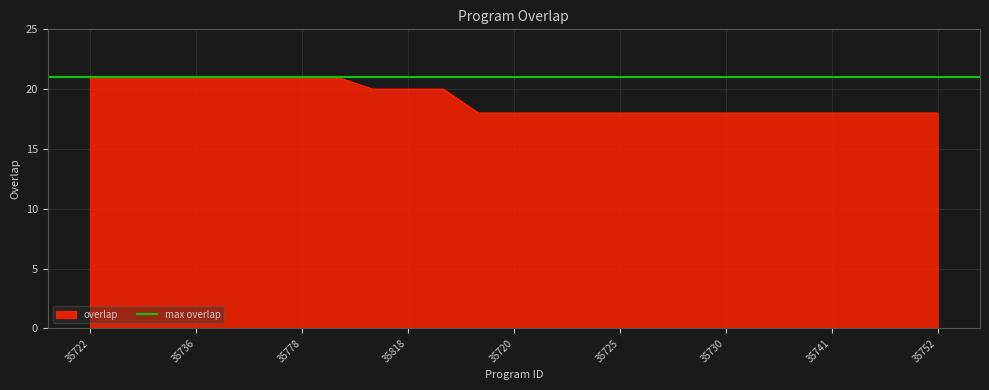

What position from the left is 35742?

23